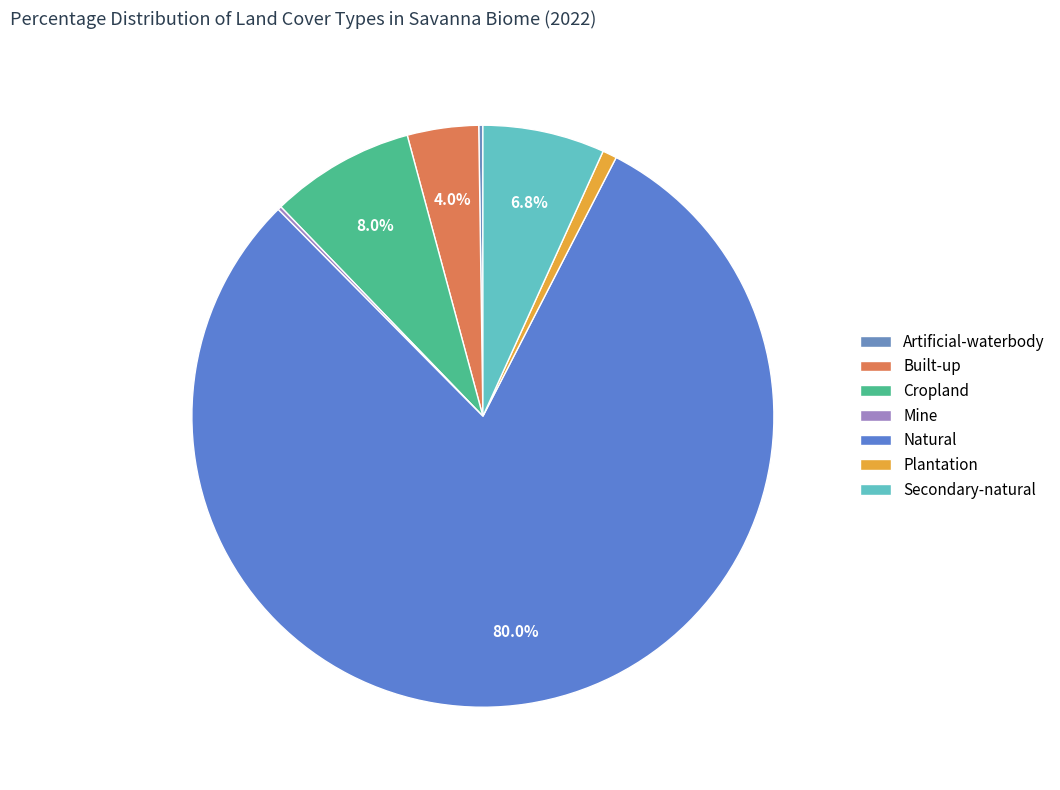

What is the smallest slice in the pie chart?

Mine